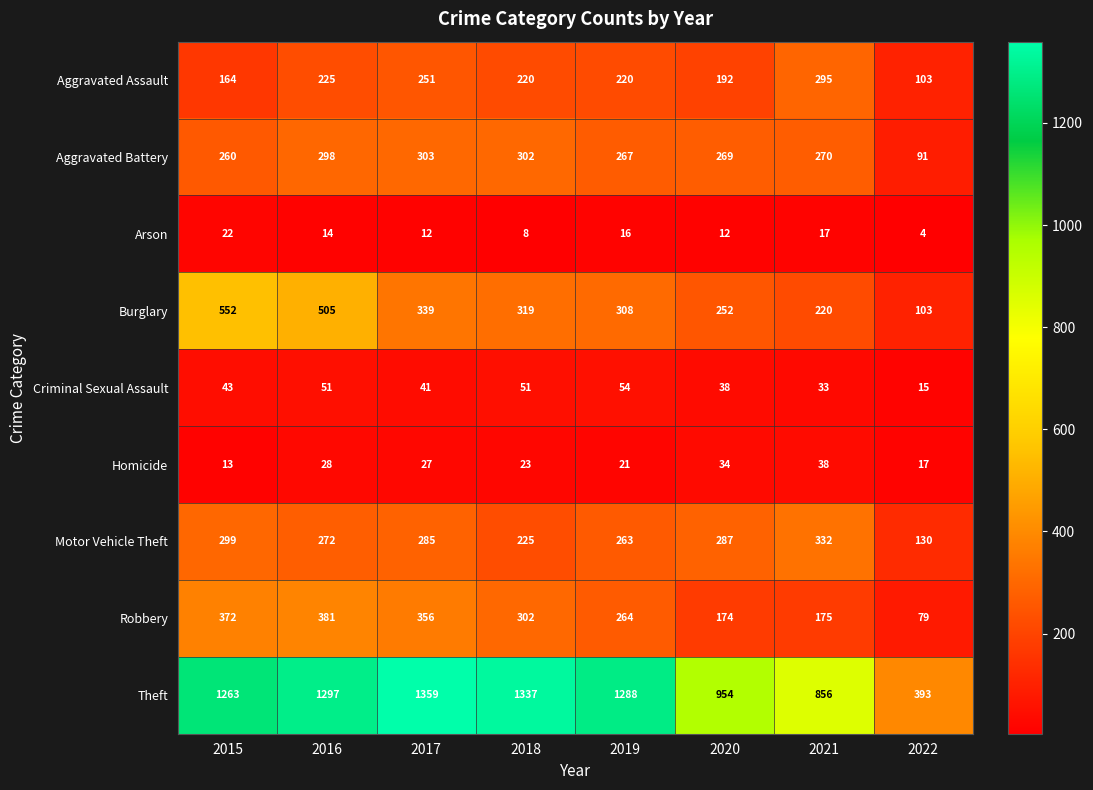

Between 2015 and 2020, which series saw the biggest shift?

Theft